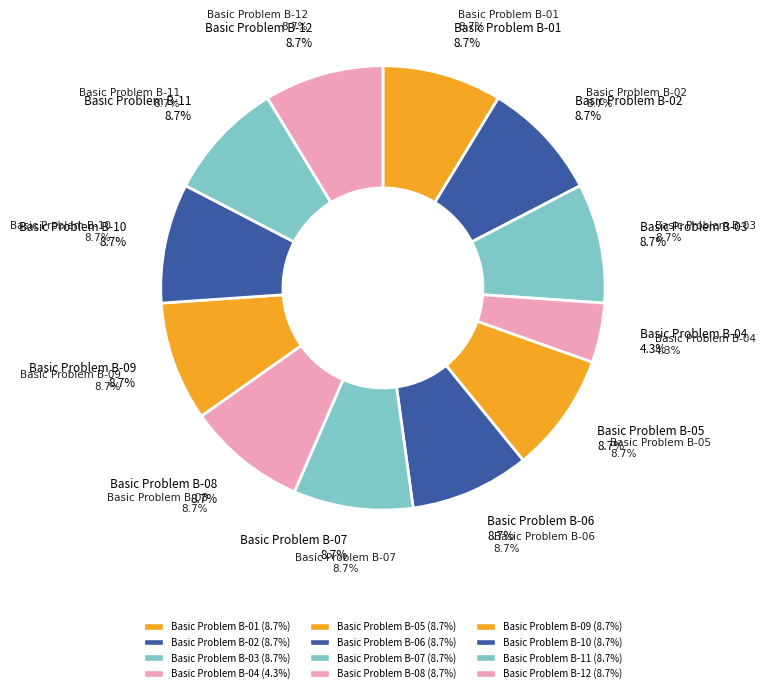

Does Basic Problem B-02 represent more than half of the total?

No